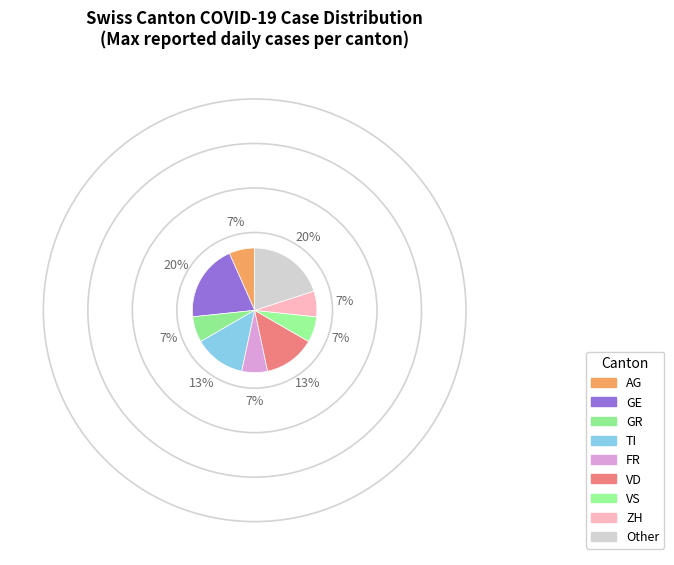

How many segments does this pie chart have?

9